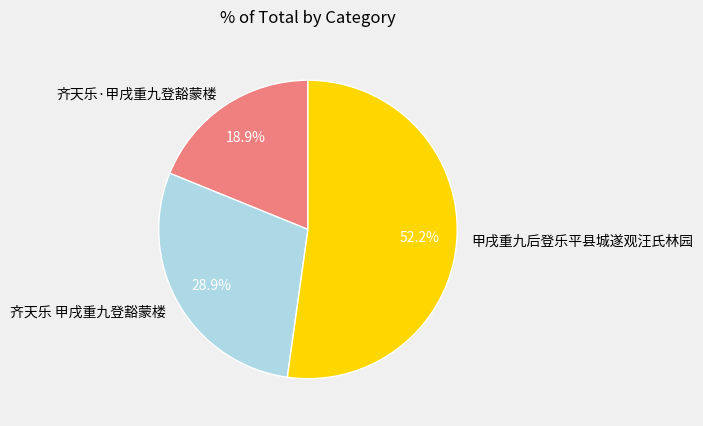

Which slice represents more than half of the pie?

甲戌重九后登乐平县城遂观汪氏林园